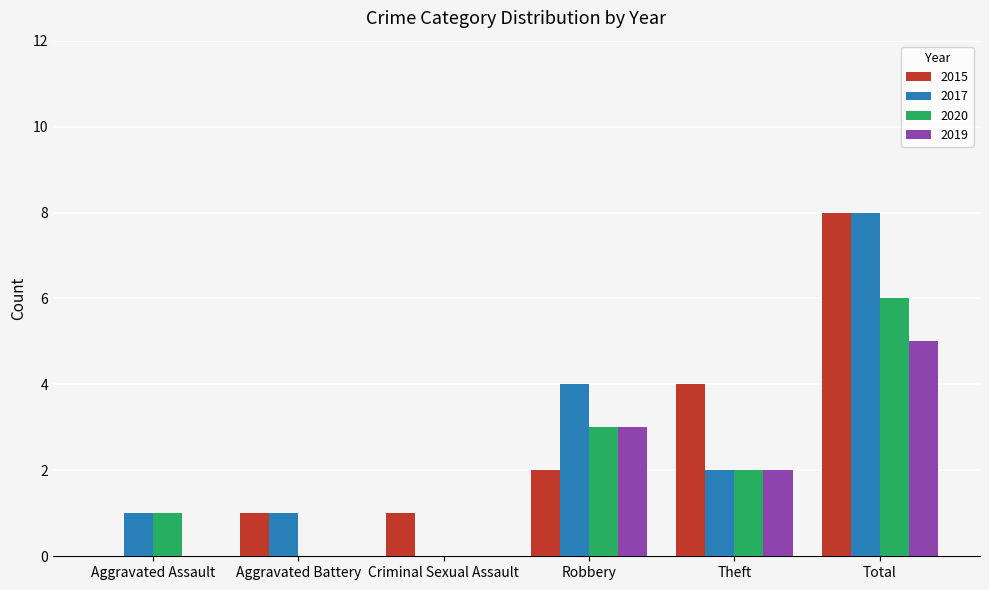

Where does the 2017 series first go above 2?

Robbery